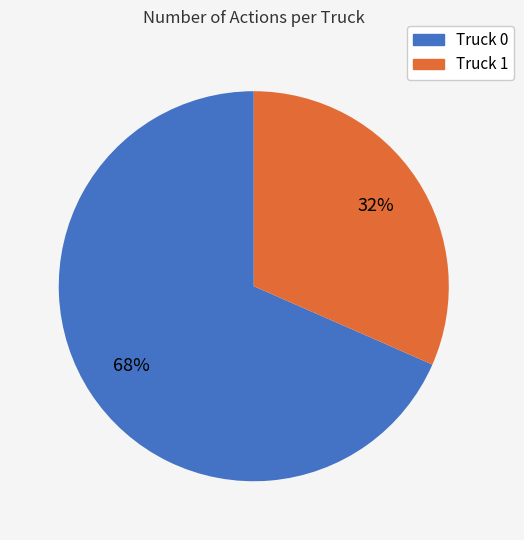

Rank the categories by value from lowest to highest.

Truck 1, Truck 0